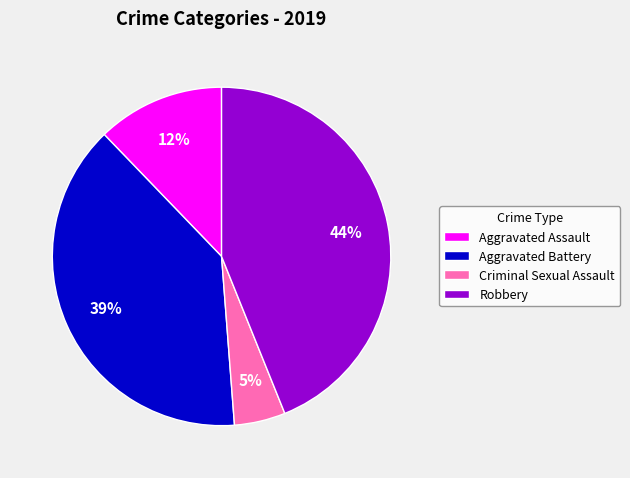

What is the largest slice in the pie chart?

Robbery